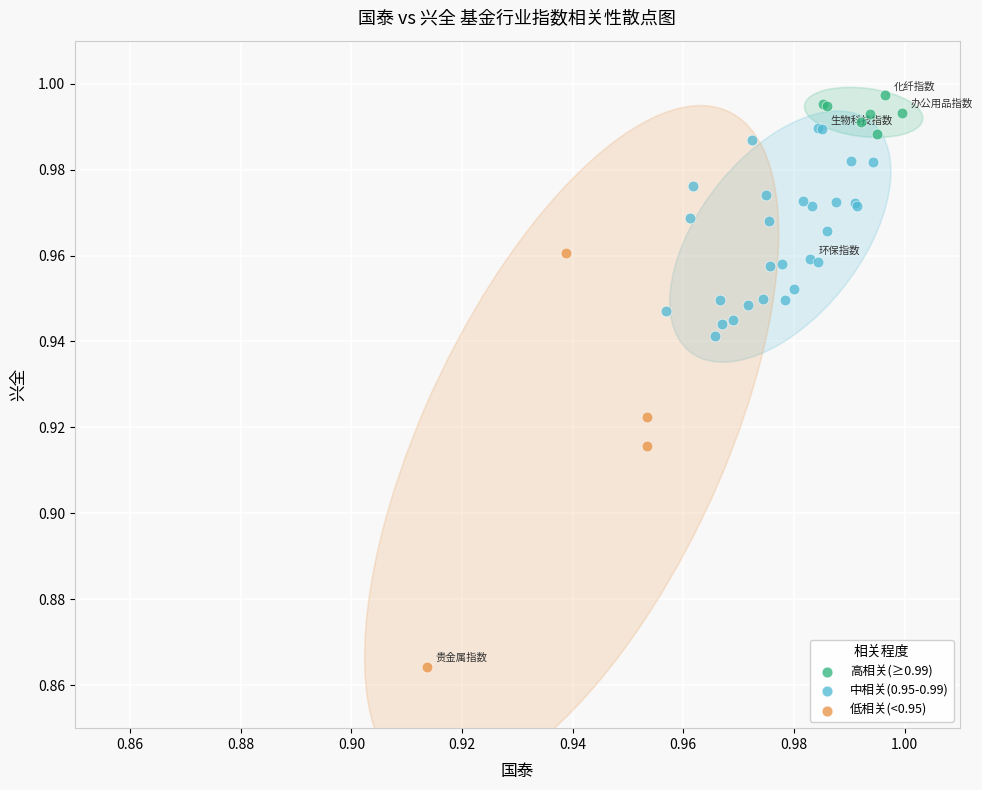

Which series has the largest Y range (max minus min)?

低相关(<0.95)